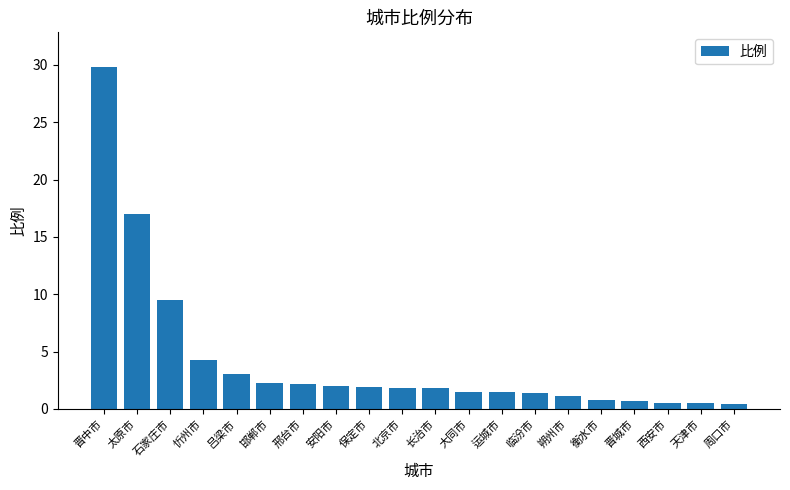

At which label is the value closest to 15?

太原市